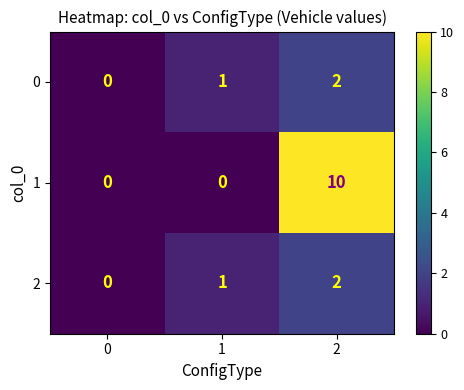

At how many categories does at least one series exceed 7?

1